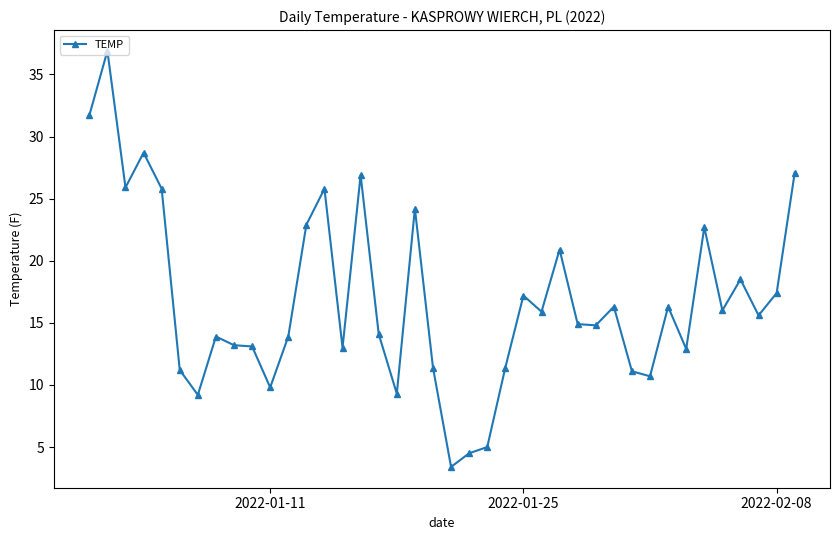

True or false: there are more than 2 points higher than both neighbors.

True